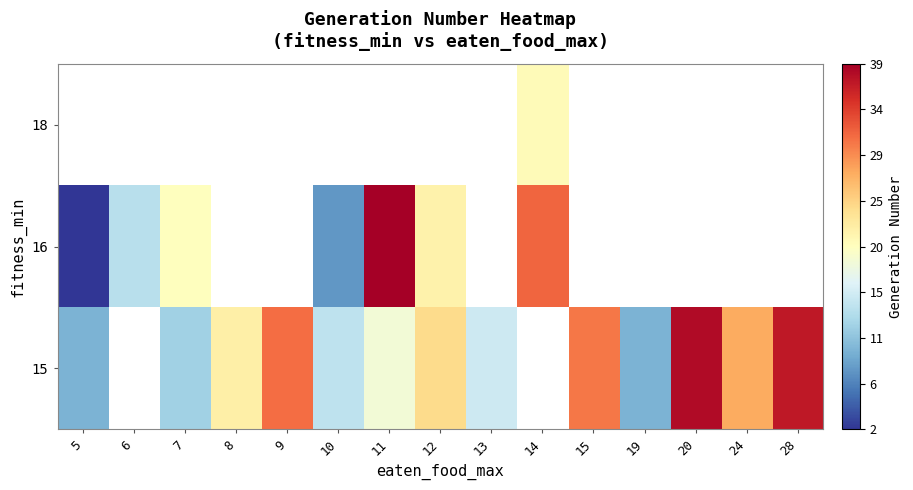

Is the value of 16 at 14 greater than the value of 15 at 5?

Yes